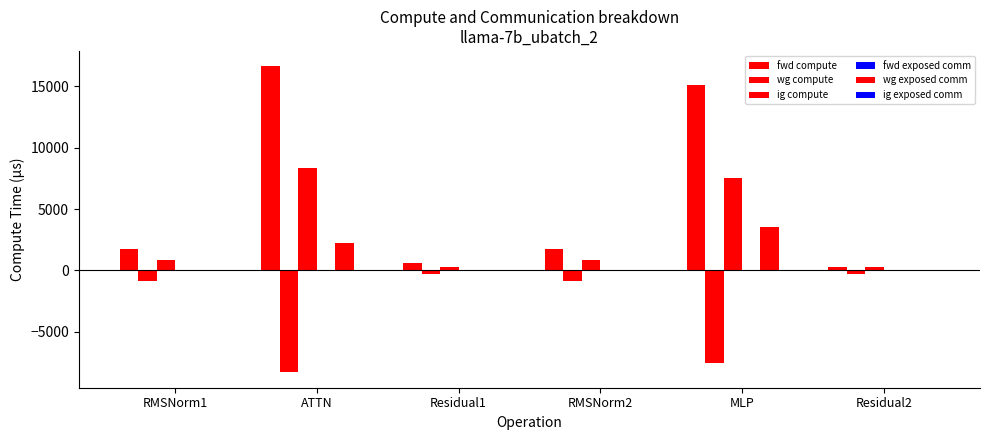

How many groups of bars are there?

6